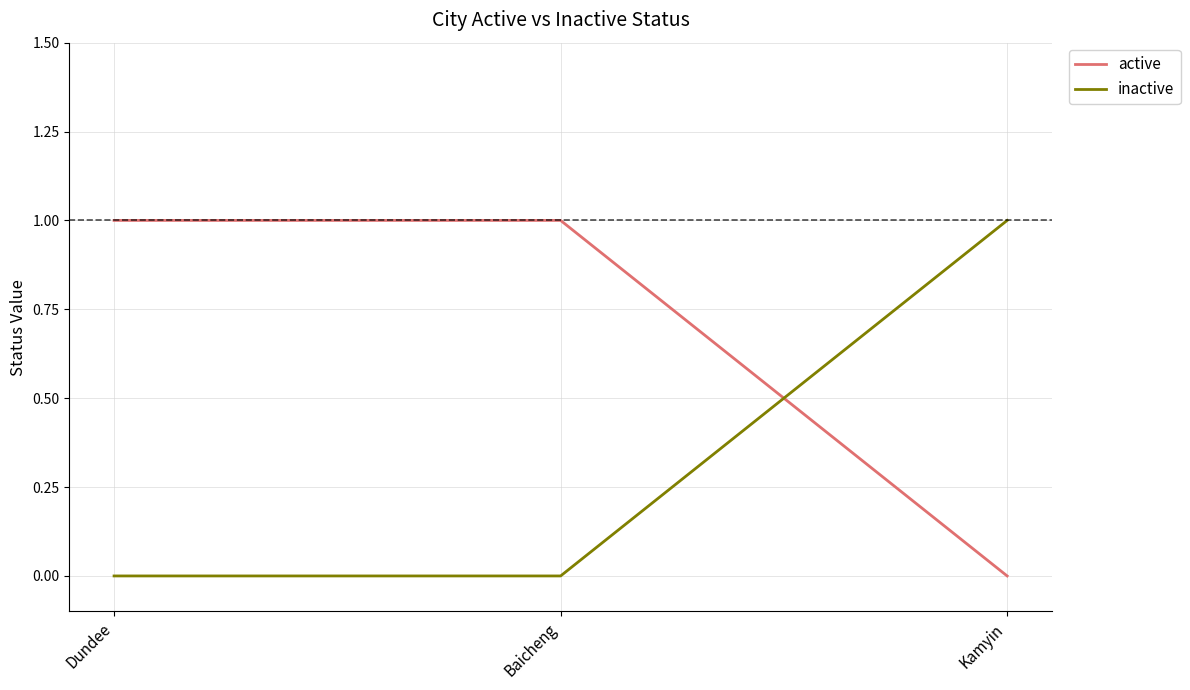

What position from the left is Kamyin?

3